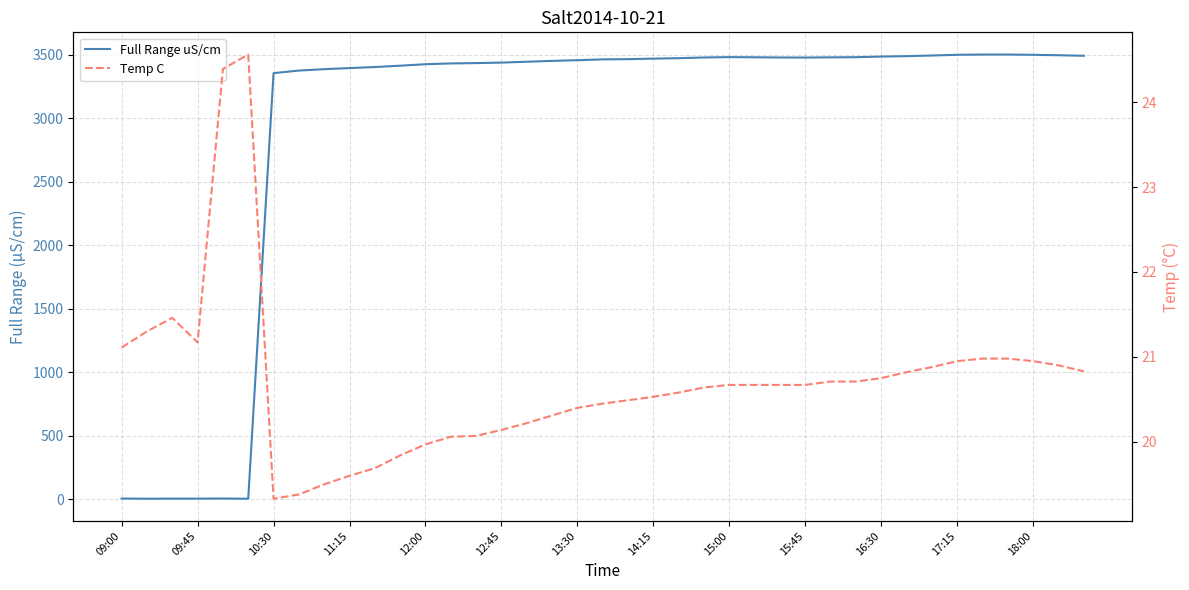

Which has a higher value, 23 or 20?

23